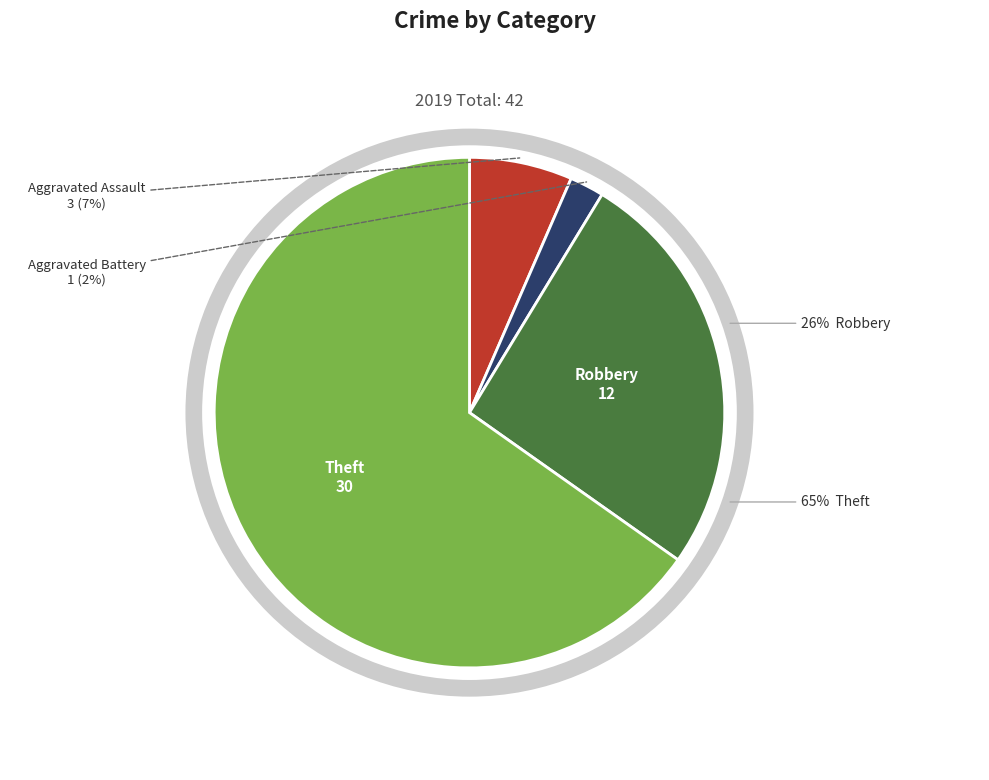

To the nearest percent, what is the difference between the largest and smallest slice percentages?

63%